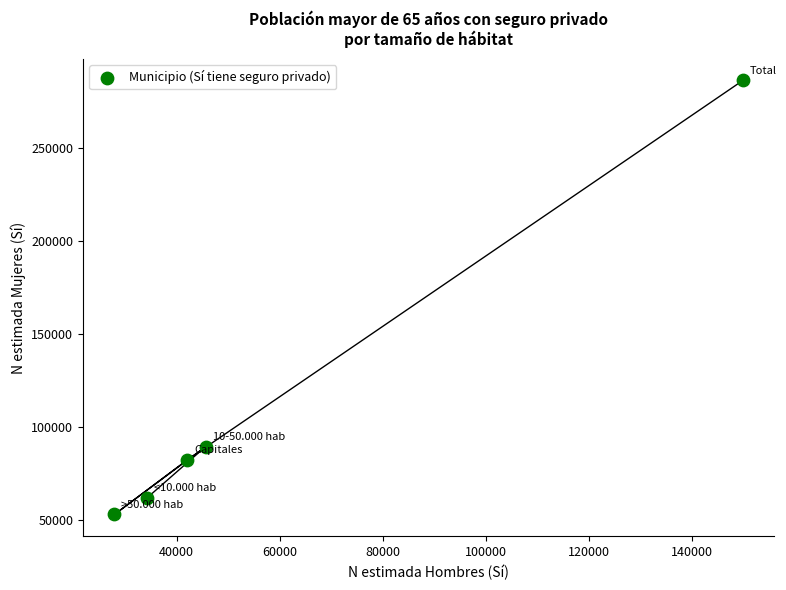

What Y value in the scatter plot is closest to 169767?

89489